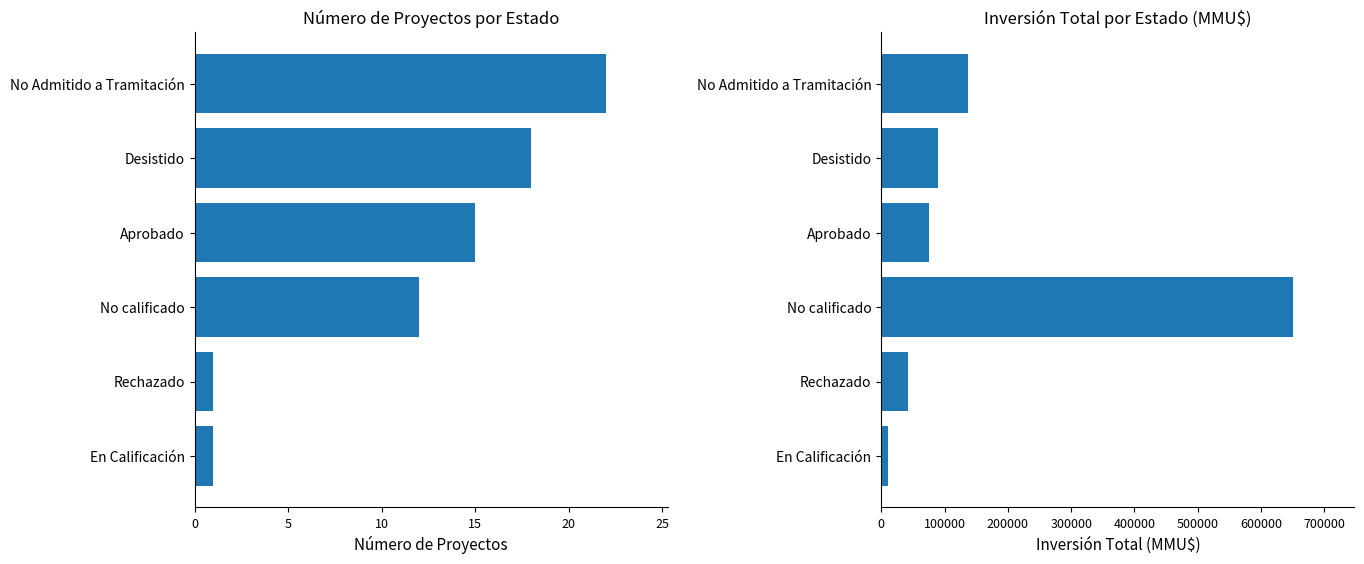

Which series has the largest range (max minus min)?

Inversión Total (MMU$)